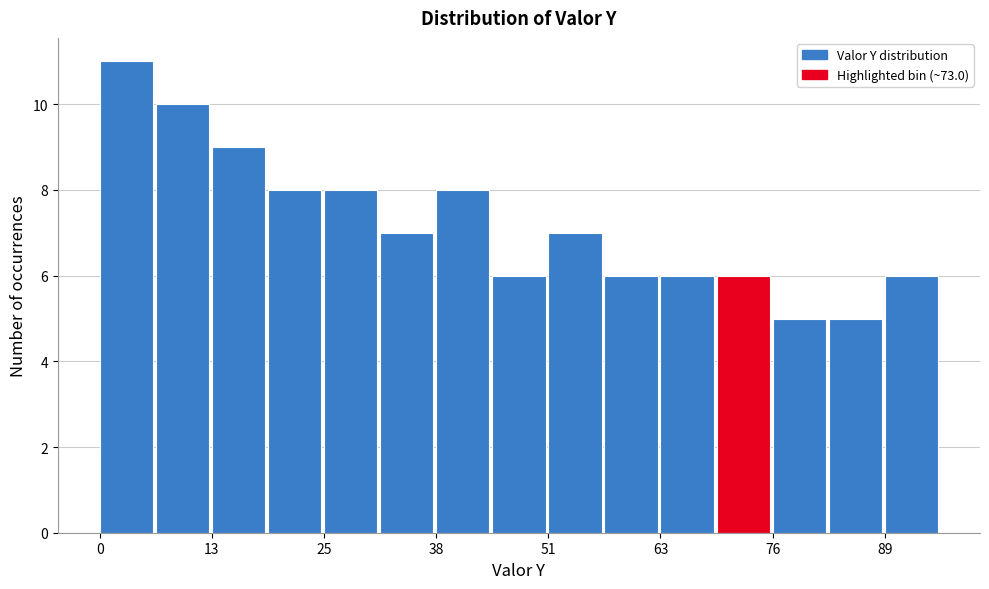

Around what value on the x-axis is the tallest bar? Give the approximate position of its centre, as read against the axis.

4